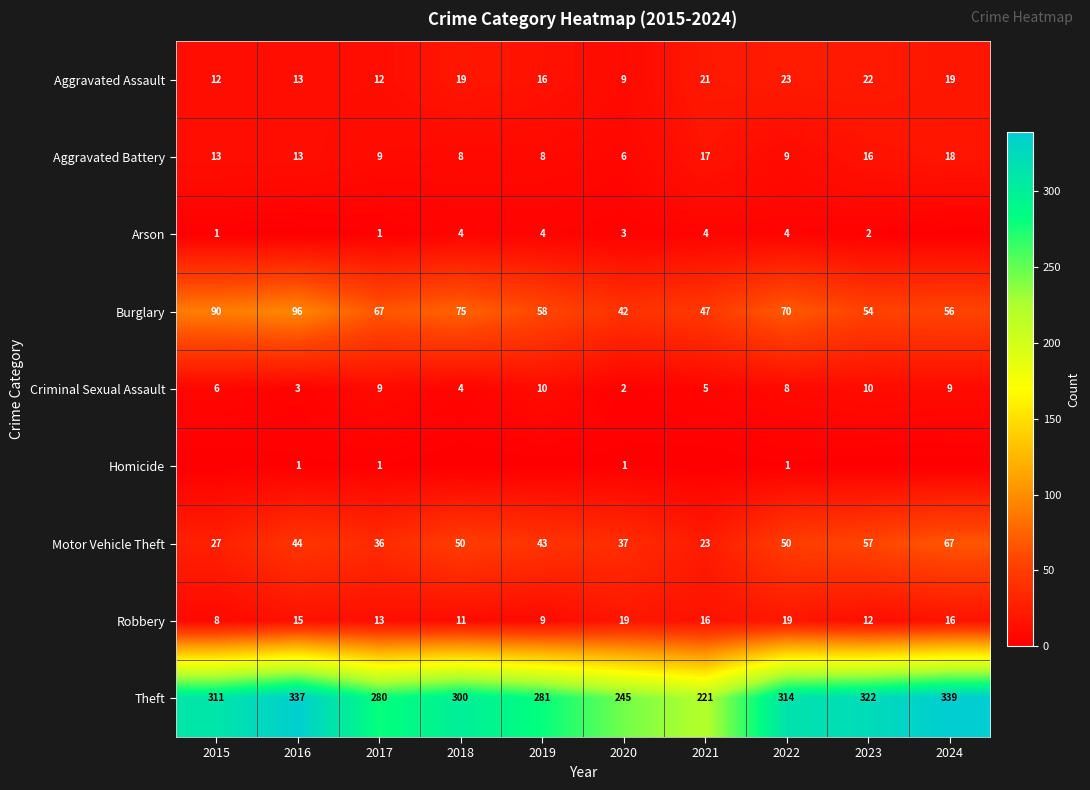

What is the spread (max minus min) of values at 2020?

244